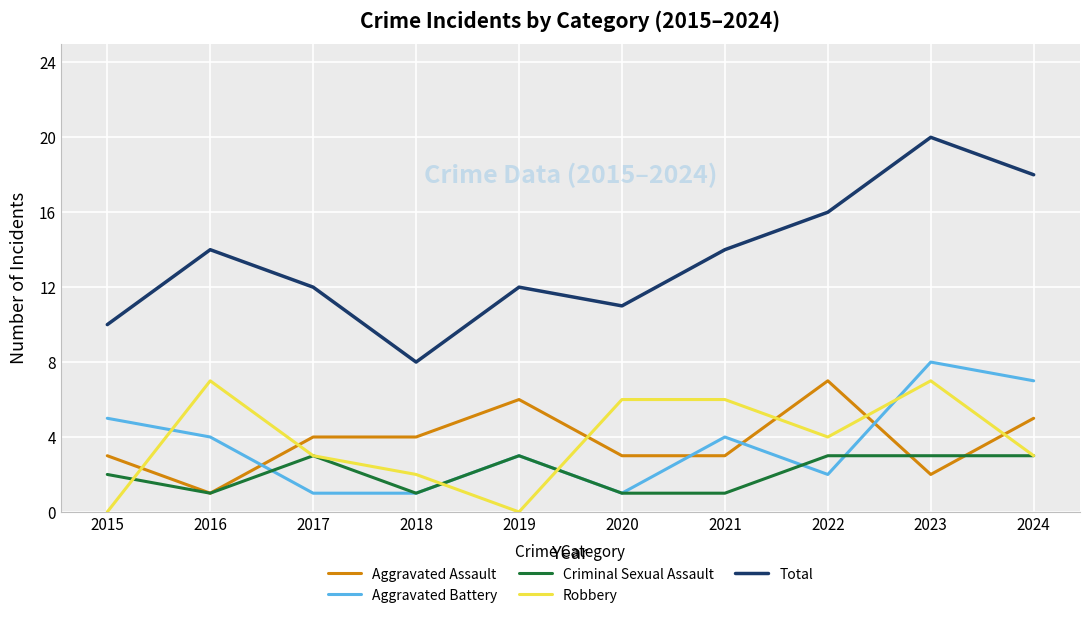

Does the chart have visible grid lines?

Yes